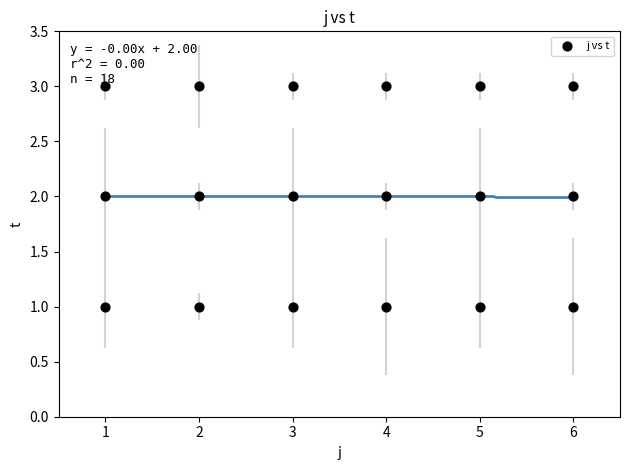

What is the range of X values (max minus min)?

5